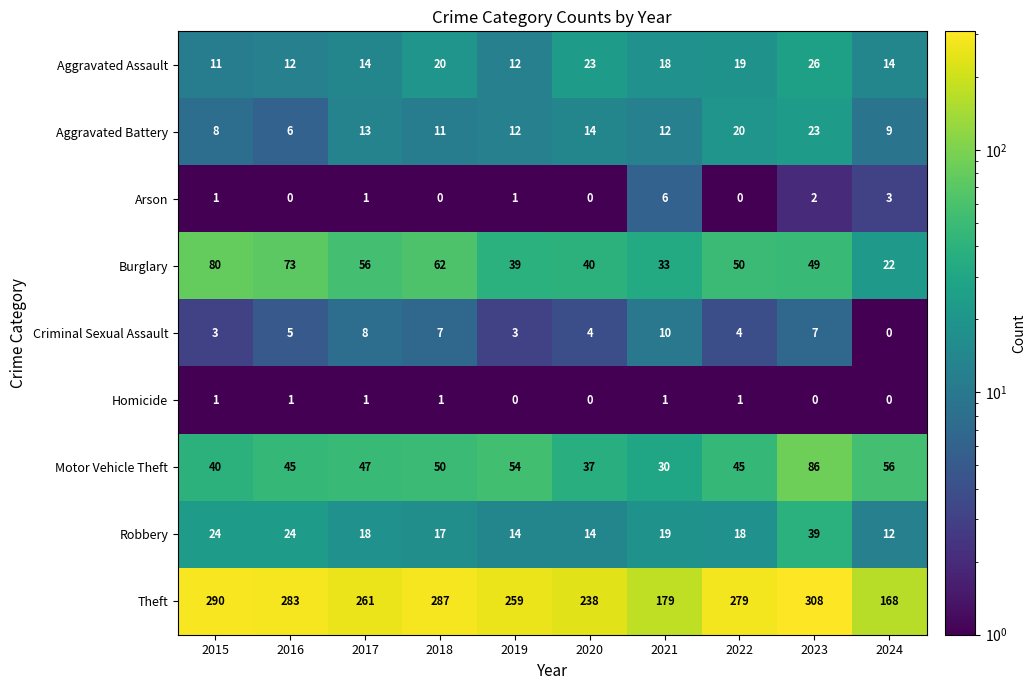

The Criminal Sexual Assault series shows 7 at 2020. True or false?

False